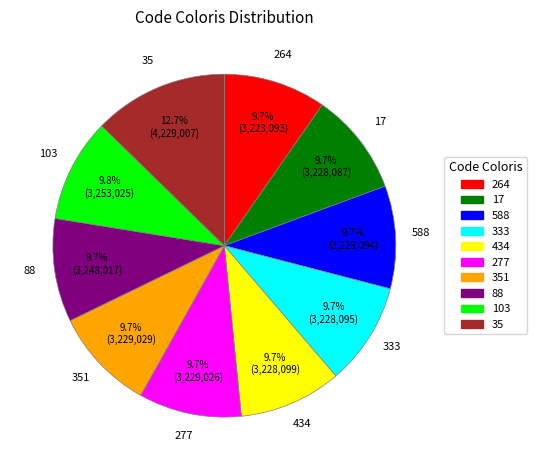

Does any single category account for the majority?

No